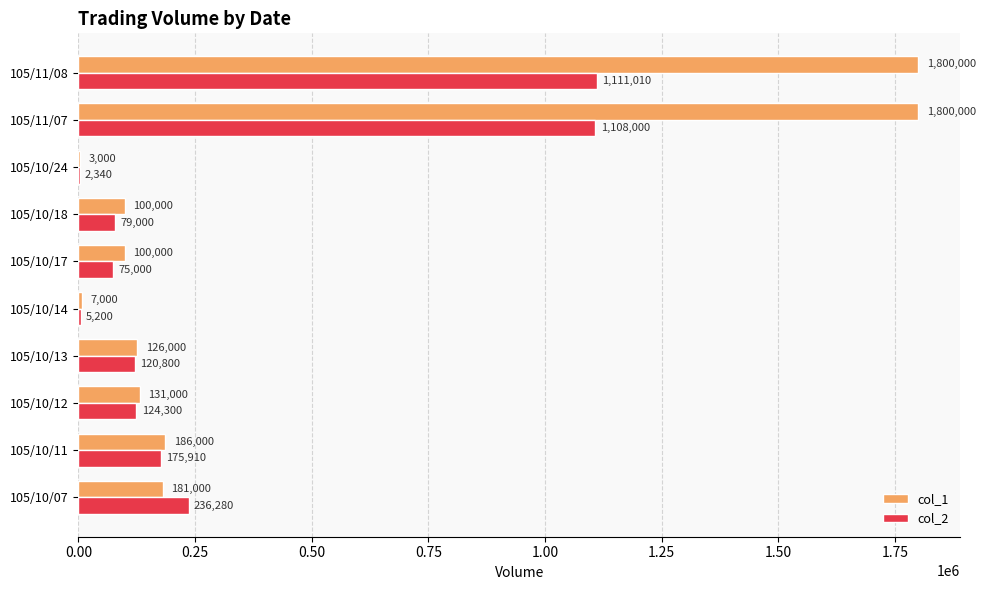

At which category is the sum across all series the highest?

105/11/08